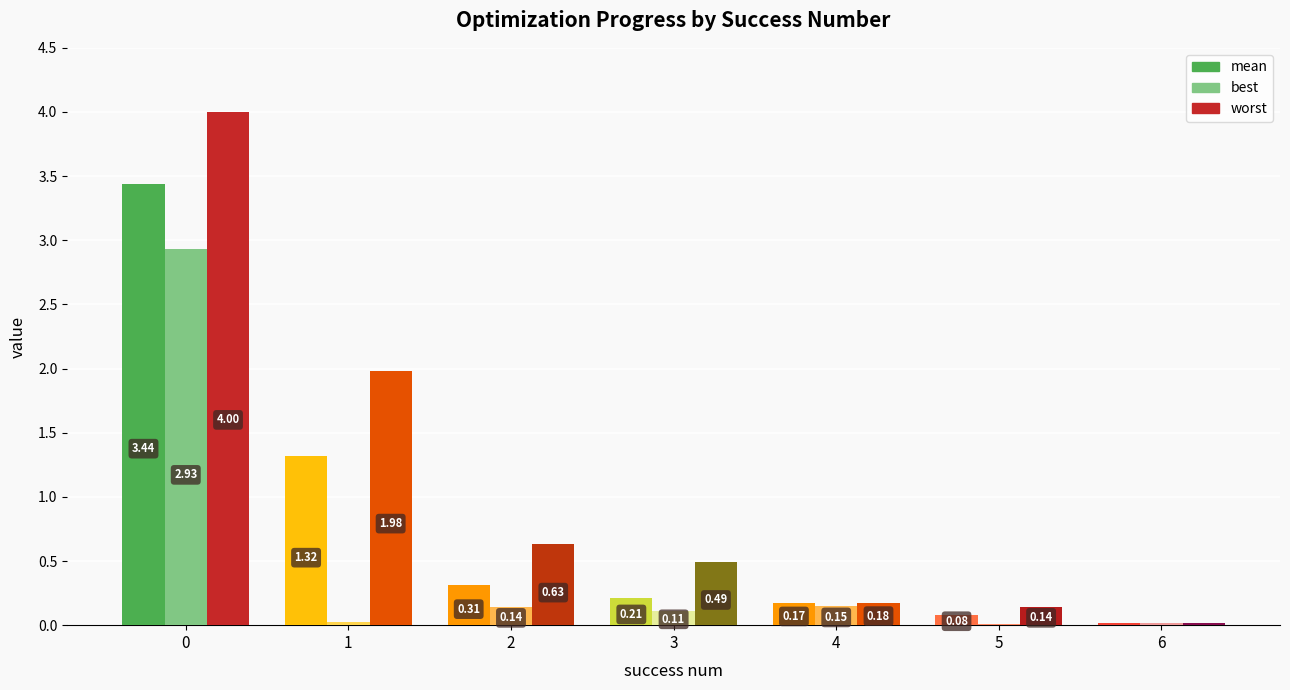

Which series has the largest total across all categories?

worst